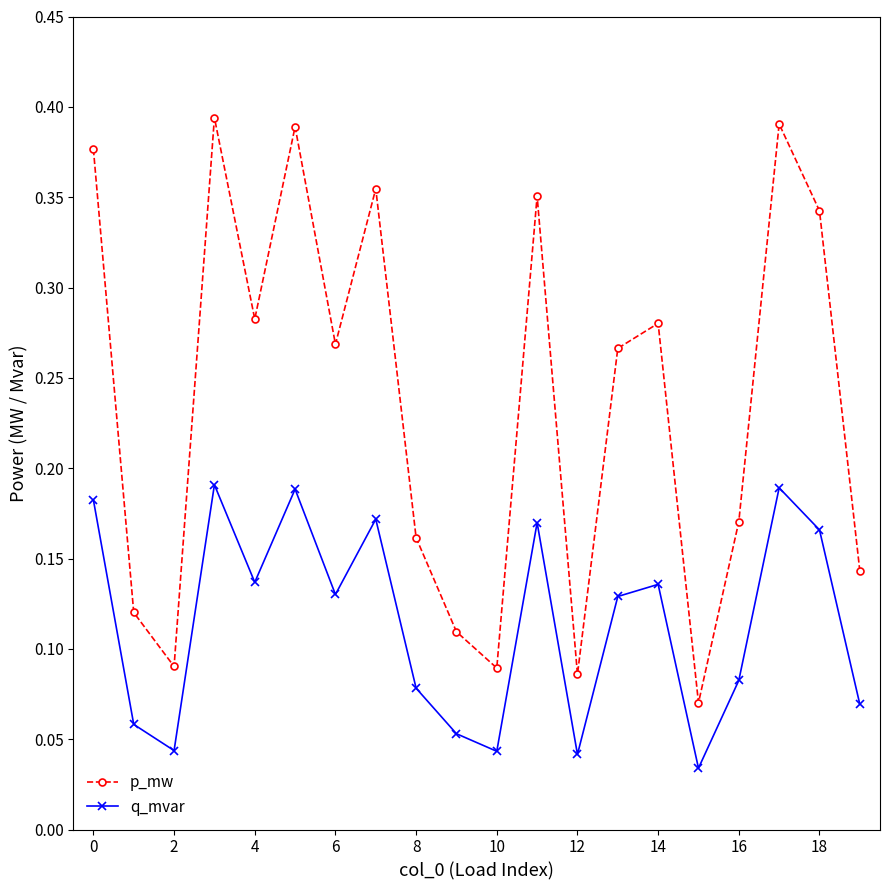

True or false: q_mvar and p_mw intersect in this chart.

False